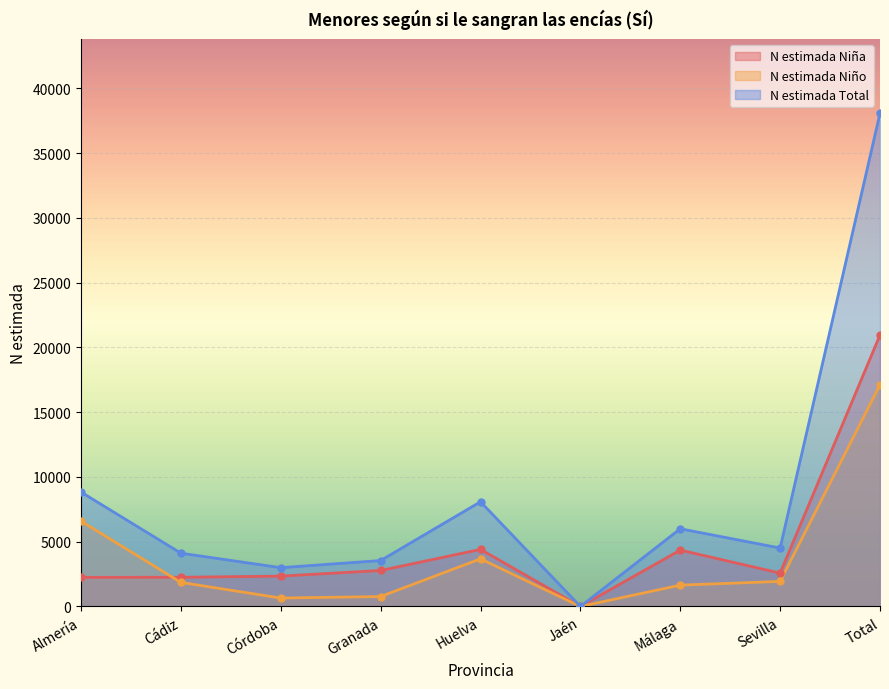

What is the label of the 3rd point from the right?

Málaga